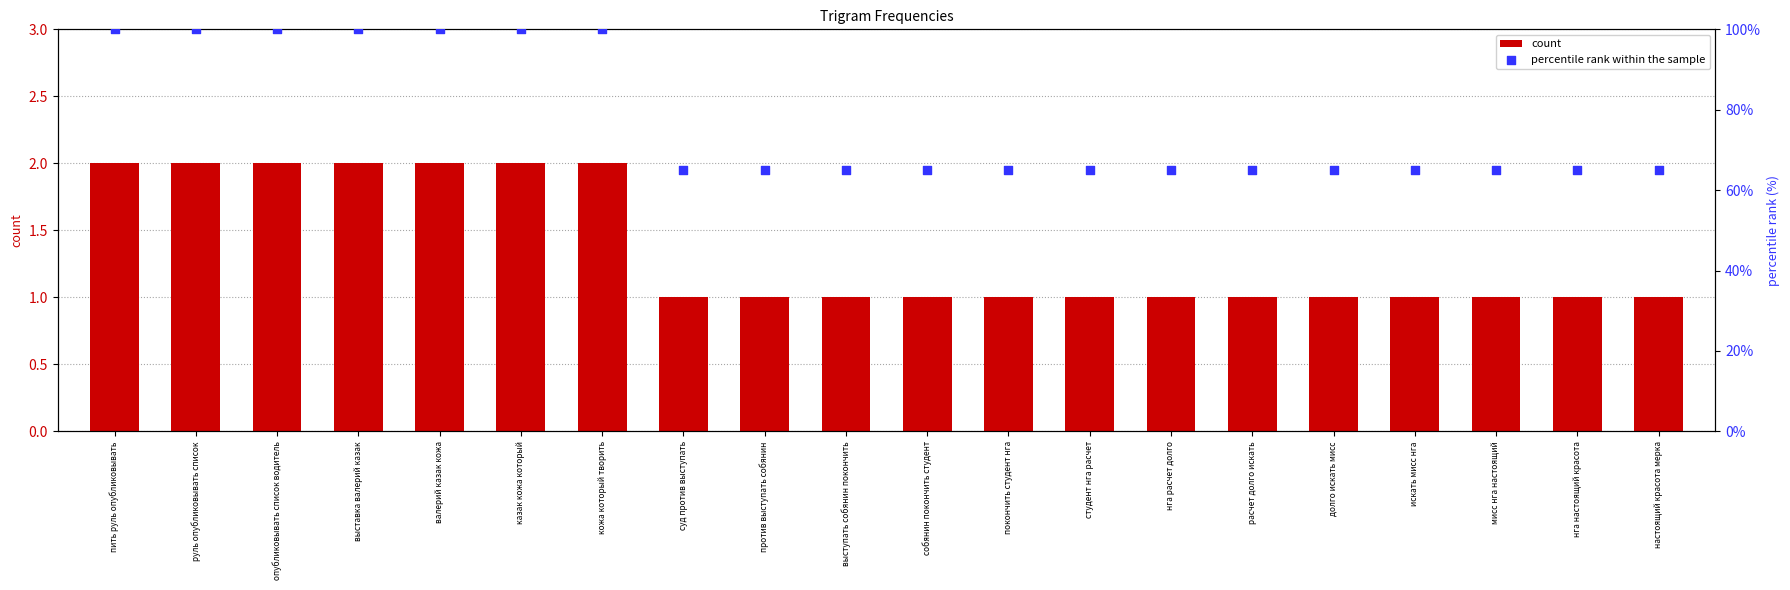

At how many categories does at least one series exceed 97?

7